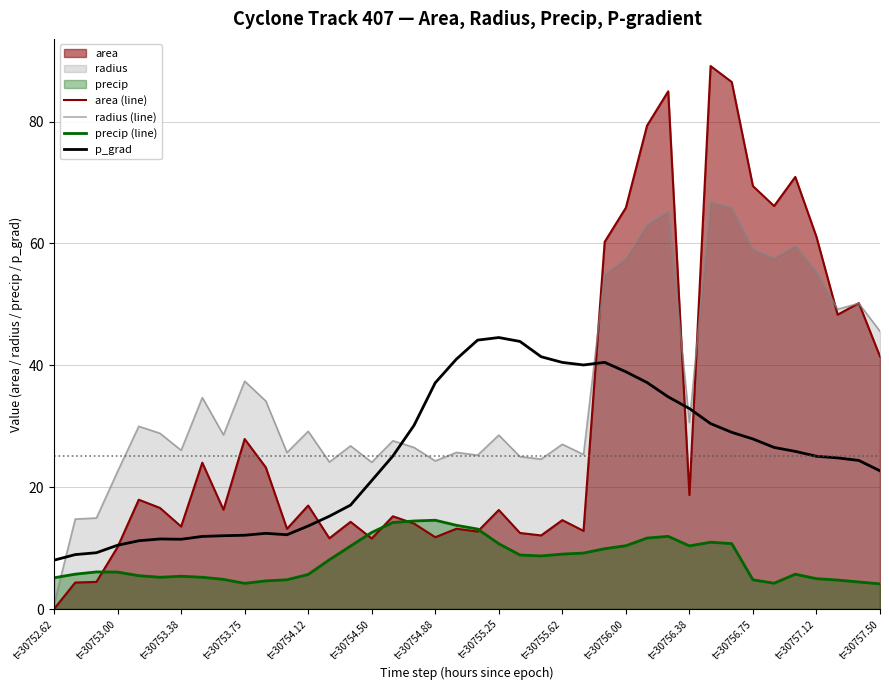

At 32, list the series in order from largest to smallest.

area (line), radius (line), p_grad, precip (line)